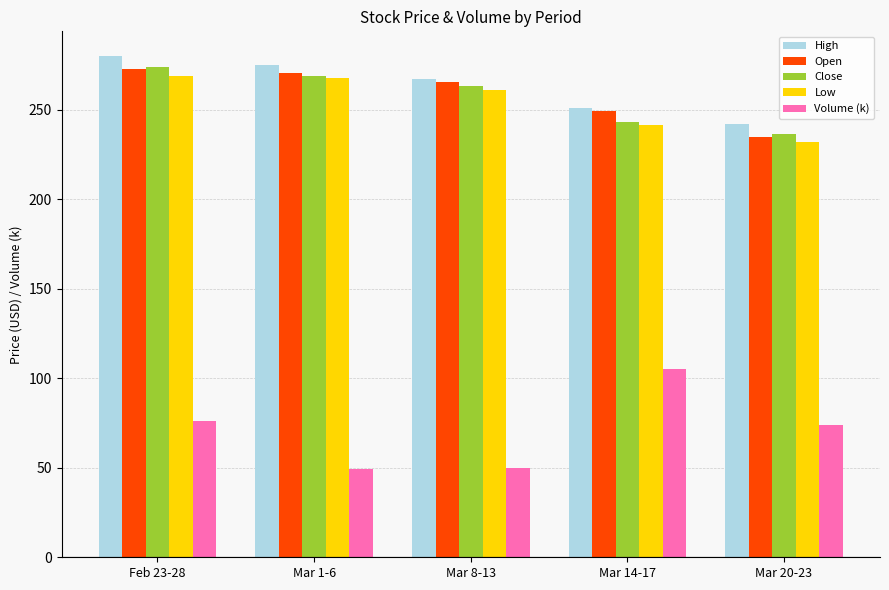

True or false: Open has a value of 387.7 at Feb 23-28.

False